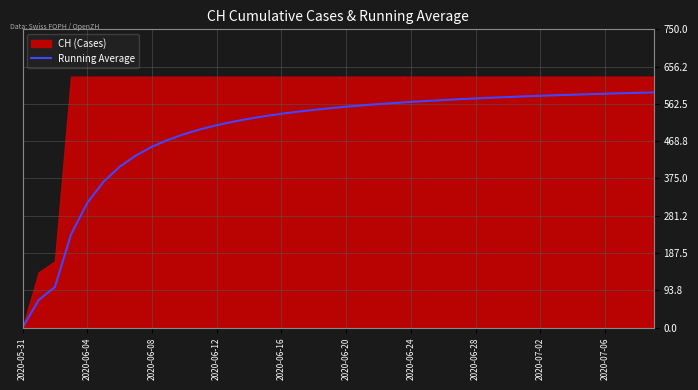

How many categories are shown in the chart?

40